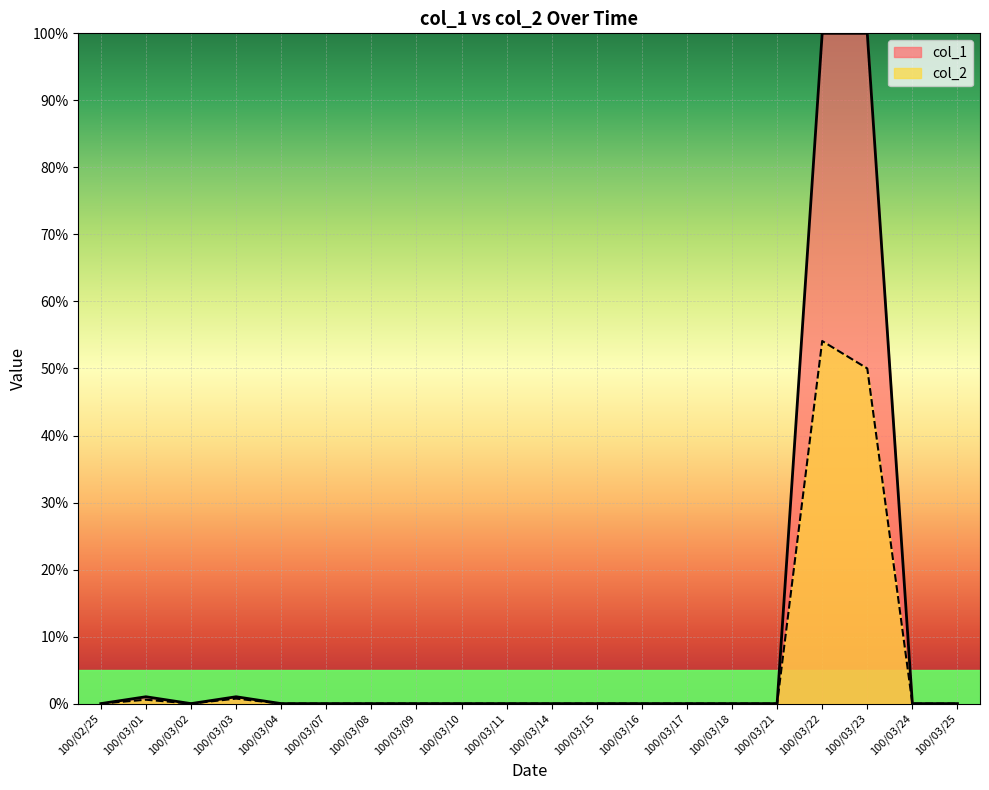

Which series has the largest range (max minus min)?

col_1